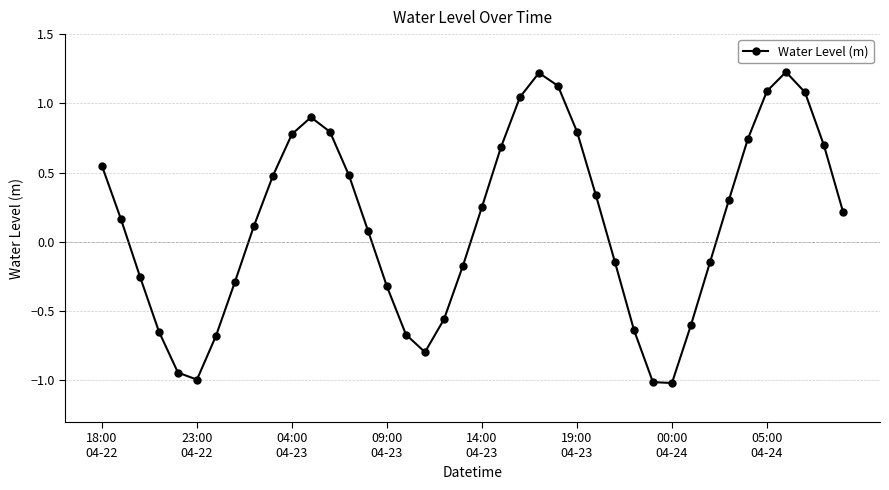

How many points are higher than both their immediate neighbors (excluding endpoints)?

3